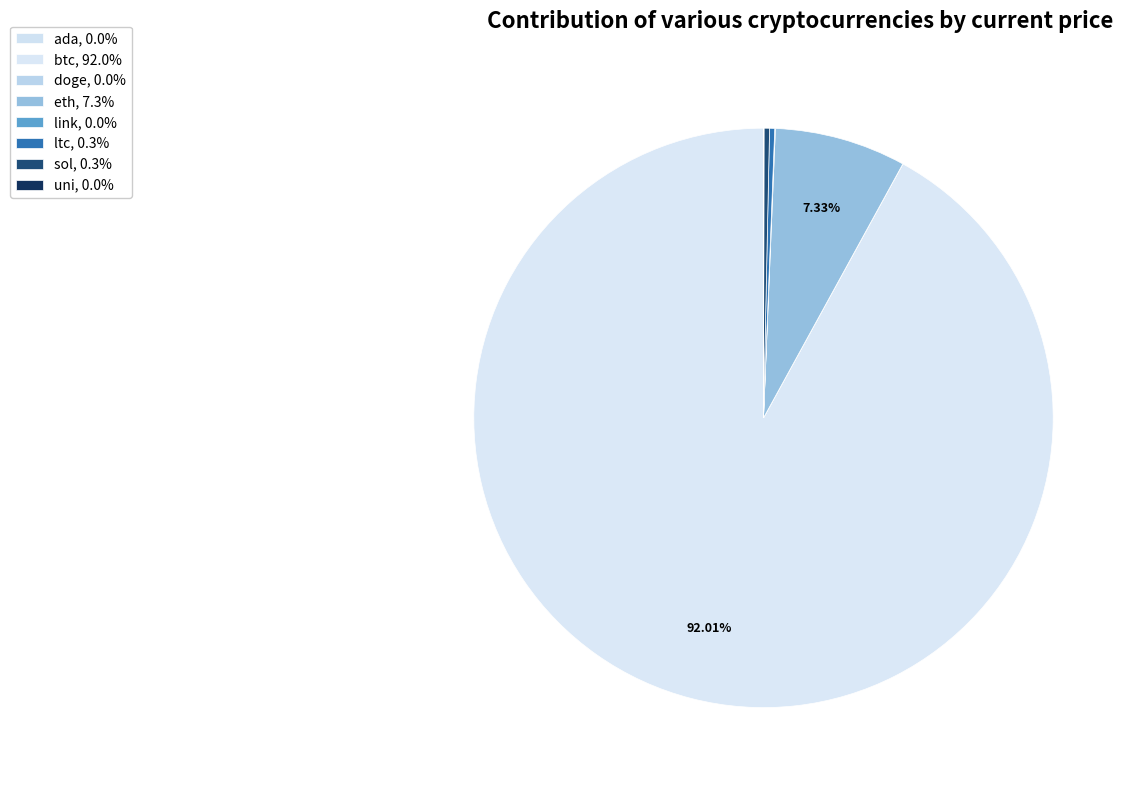

What is the change in value from btc to uni?

-48369.0